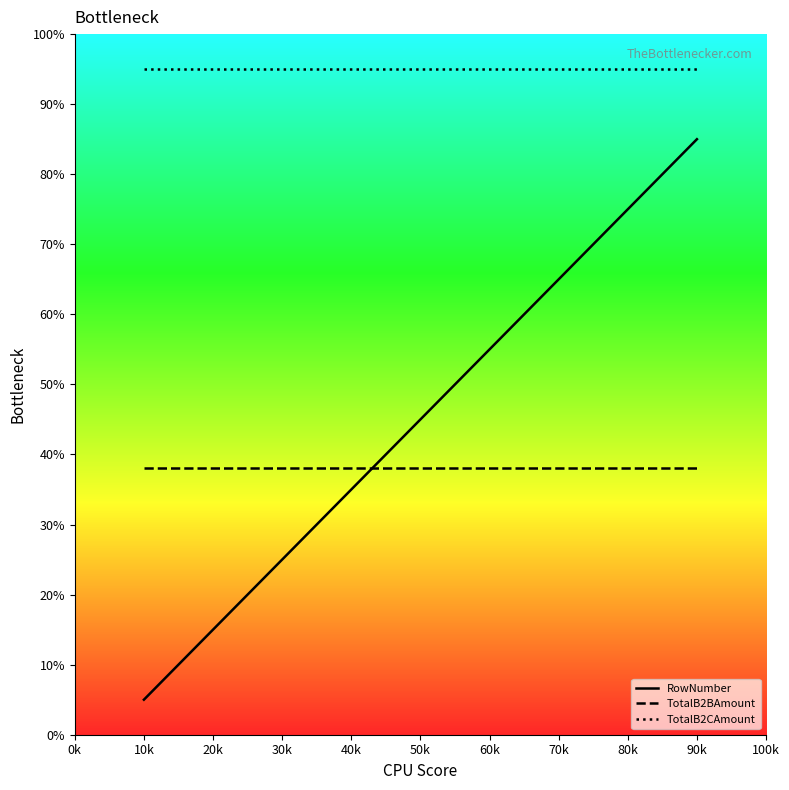

What is the smallest value displayed?

5.0